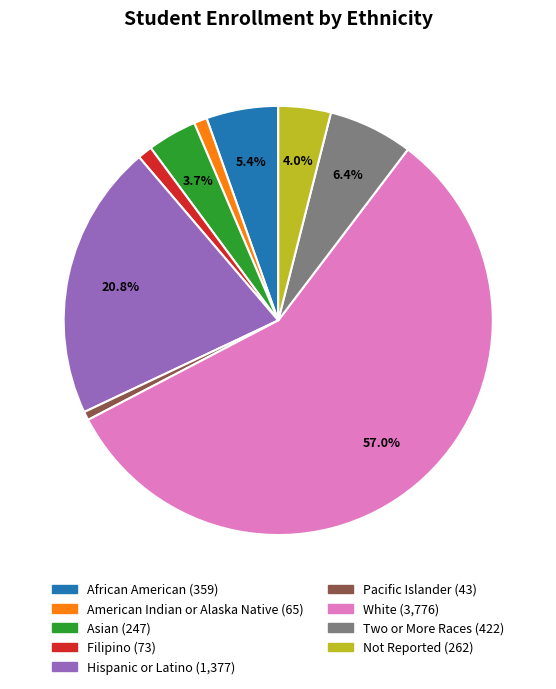

Does Asian account for over 50% of the chart?

No